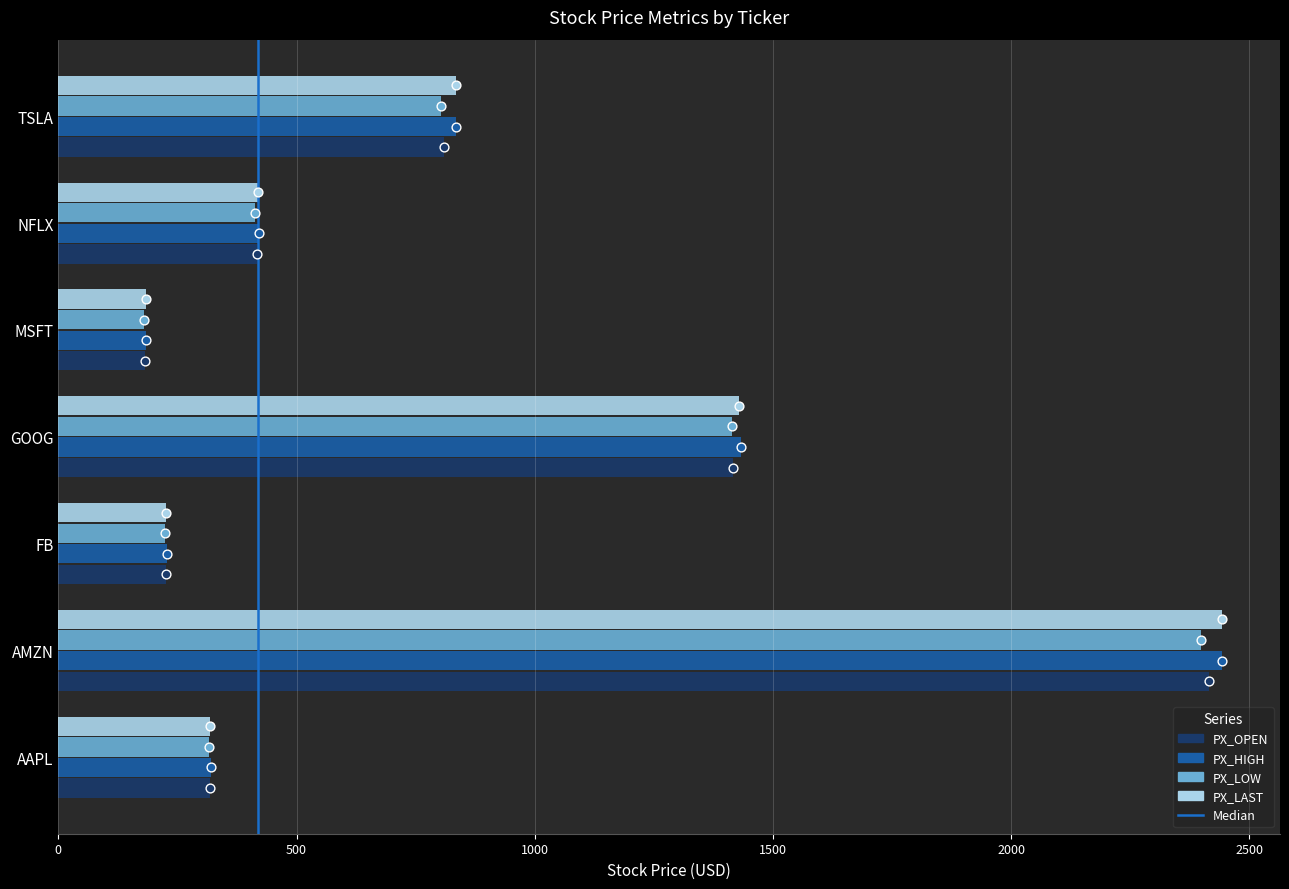

At how many categories does at least one series exceed 402?

4